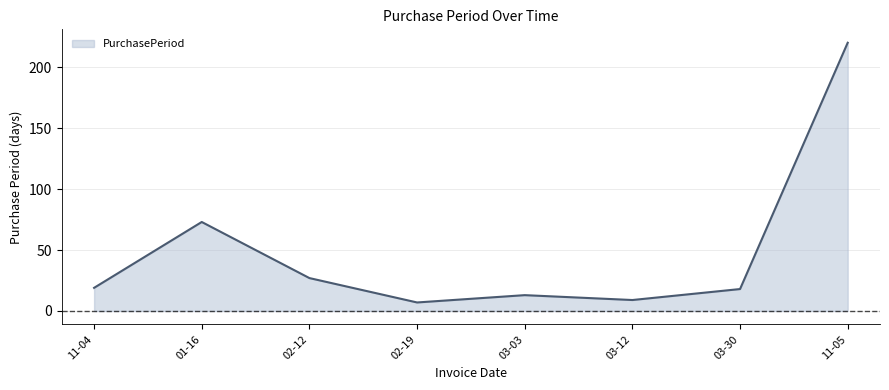

How many lines are shown in the chart?

1